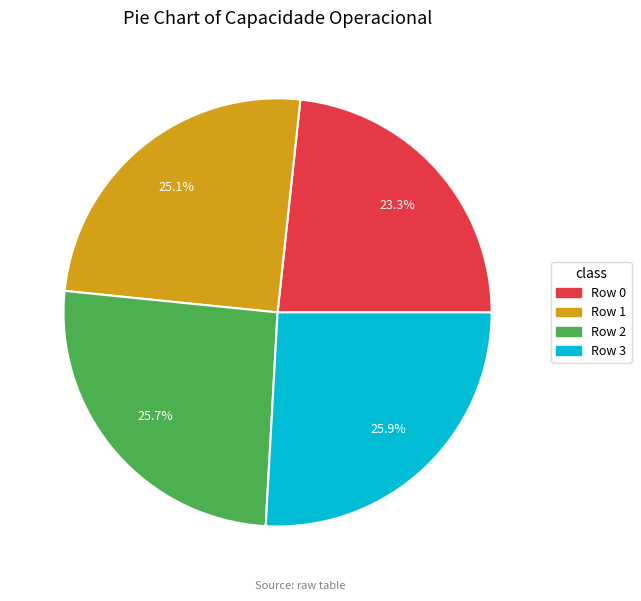

To the nearest percent, what percentage of the pie is Row 0?

23%